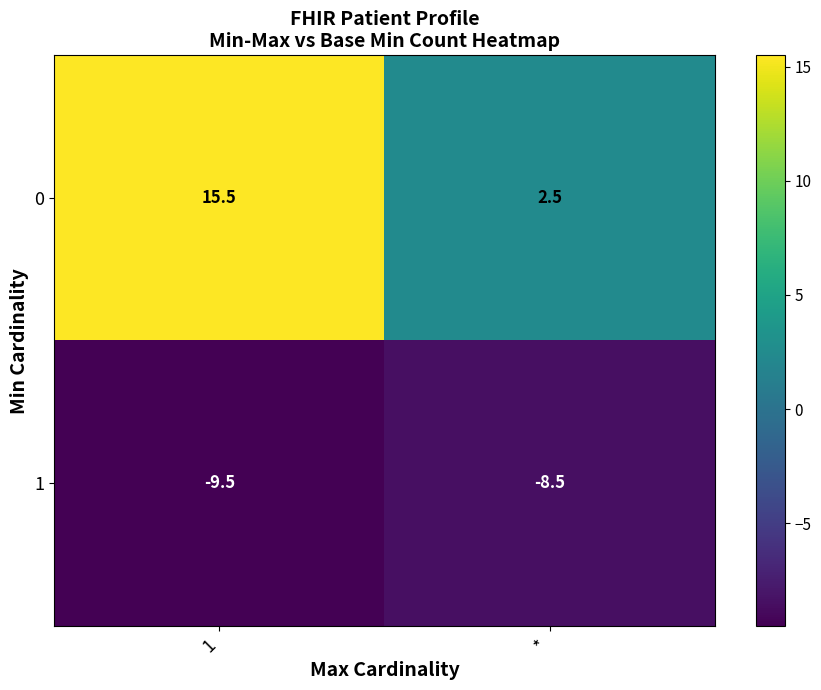

Rank the series by their average value, from lowest to highest.

1, 0